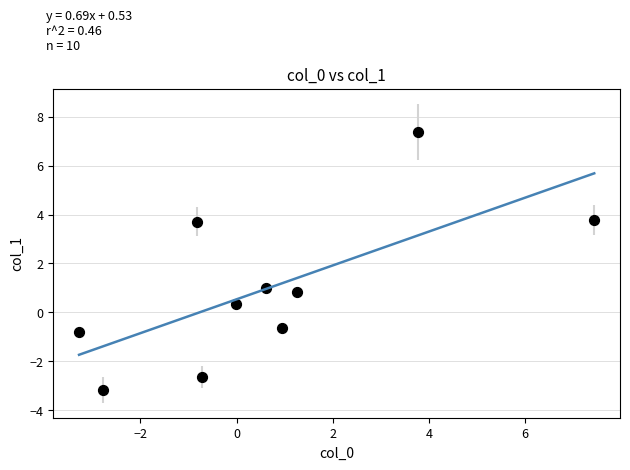

What Y value in the scatter plot is closest to 2?

1.0